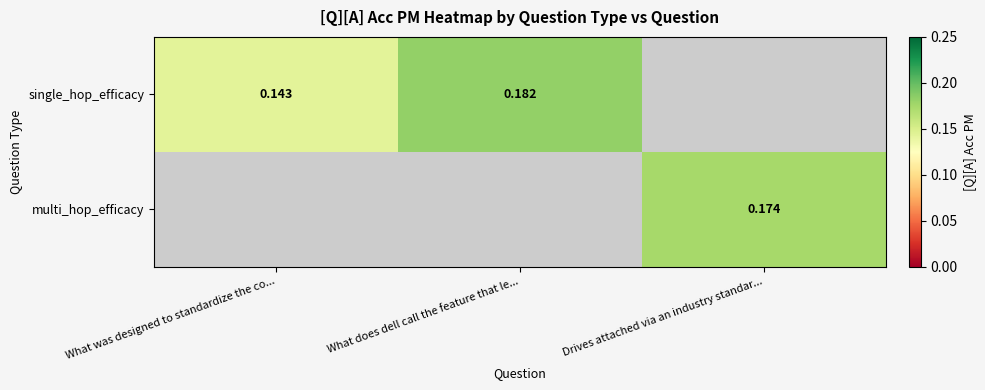

Count the number of categories in the chart.

3